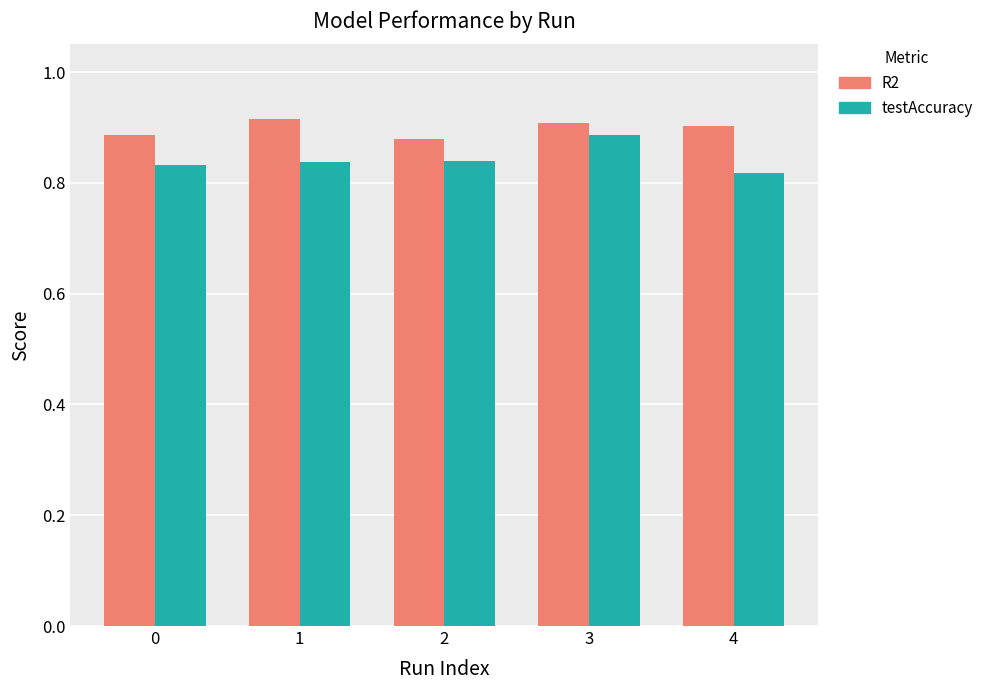

The R2 series shows 0.9 at 4. True or false?

True